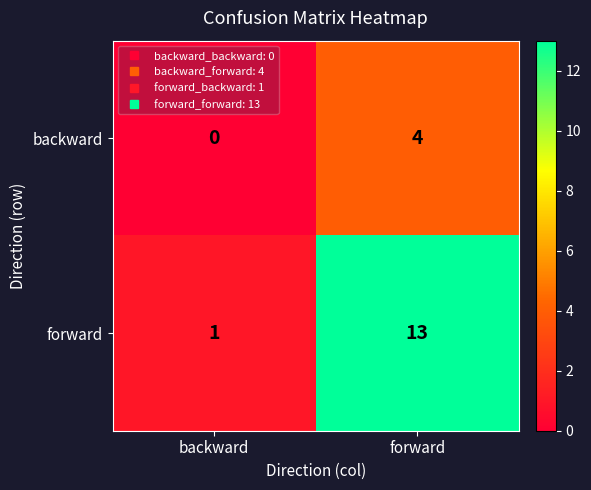

The value of backward at forward is 4. True or false?

True